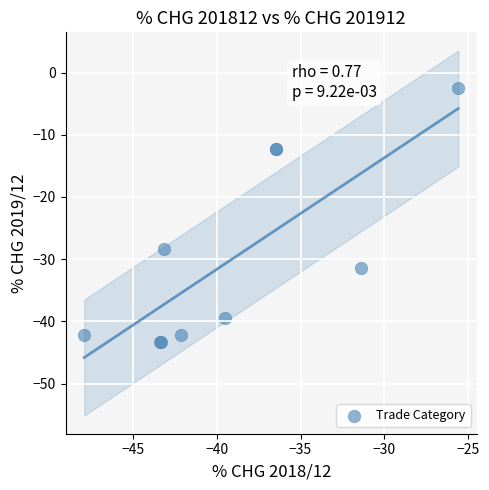

What Y value in the scatter plot is closest to -22?

-28.3